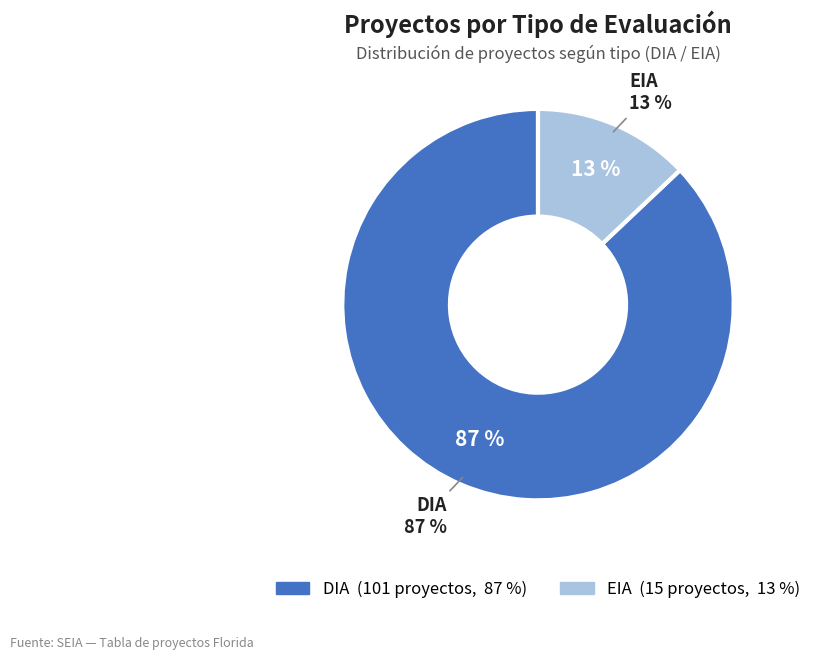

What is the largest slice in the pie chart?

DIA